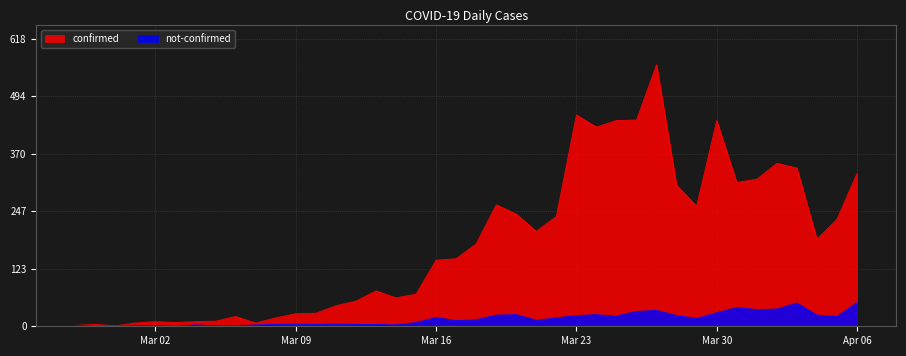

True or false: confirmed and not-confirmed cross at least once.

False